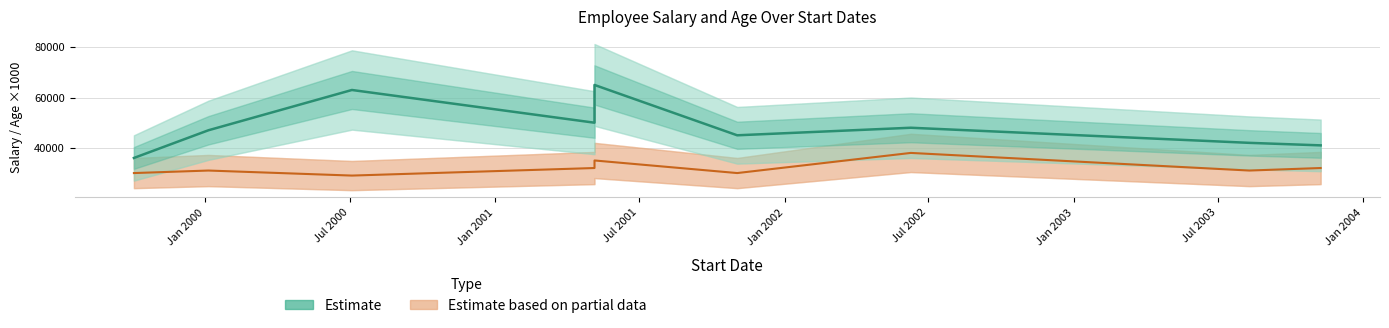

How many data points in Estimate based on partial data are less than 31000?

3